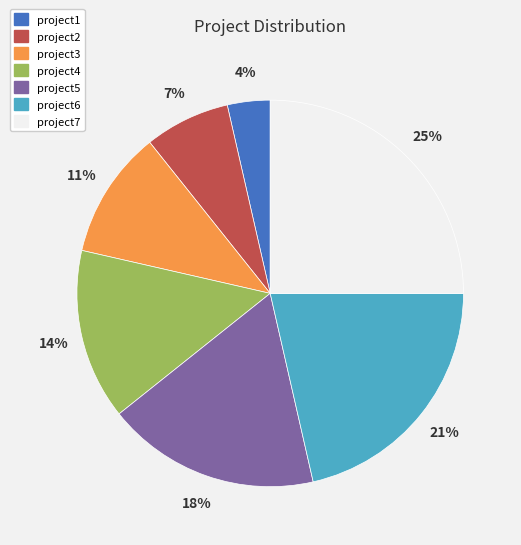

What is the smallest slice in the pie chart?

project1